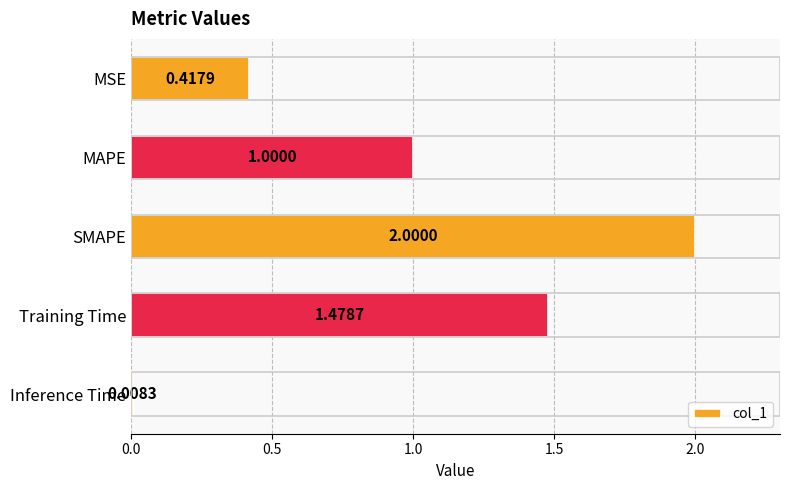

What is the label of the 4th bar from the top?

Training Time